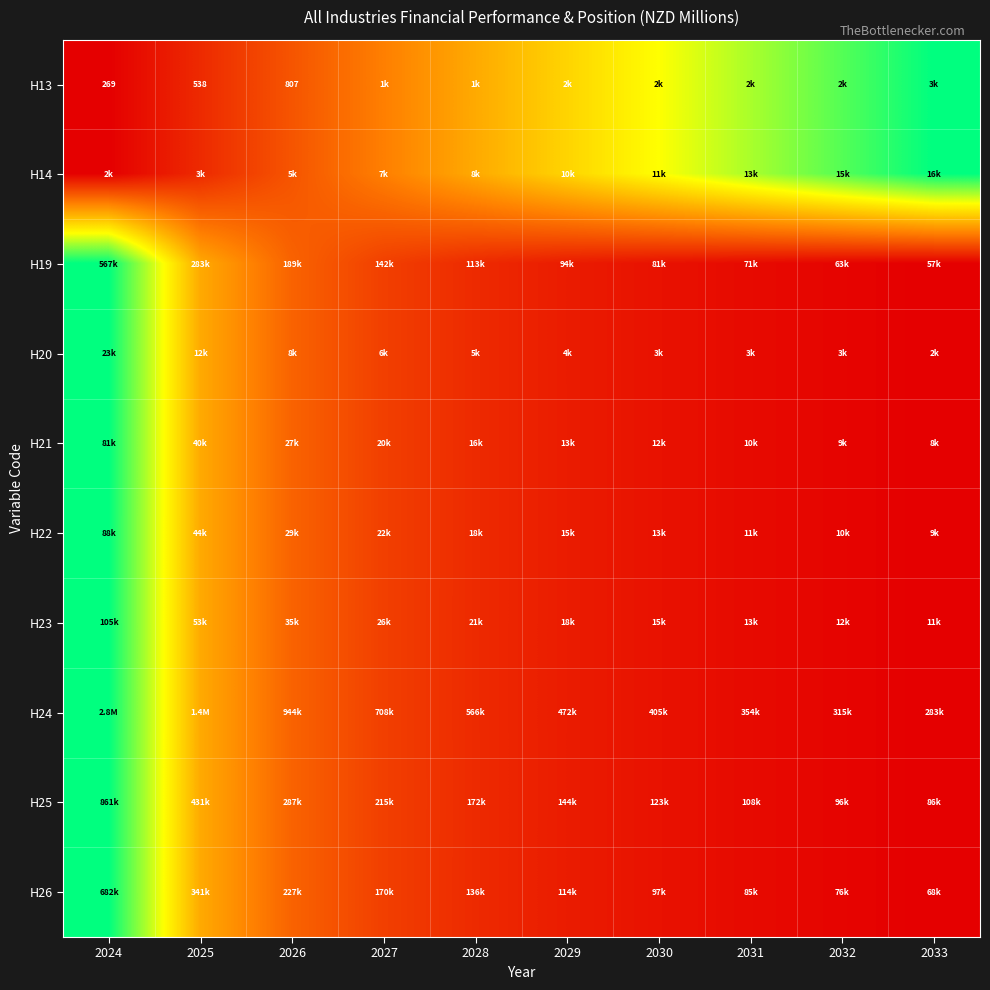

Which series changed the most between 2024 and 2026?

H26